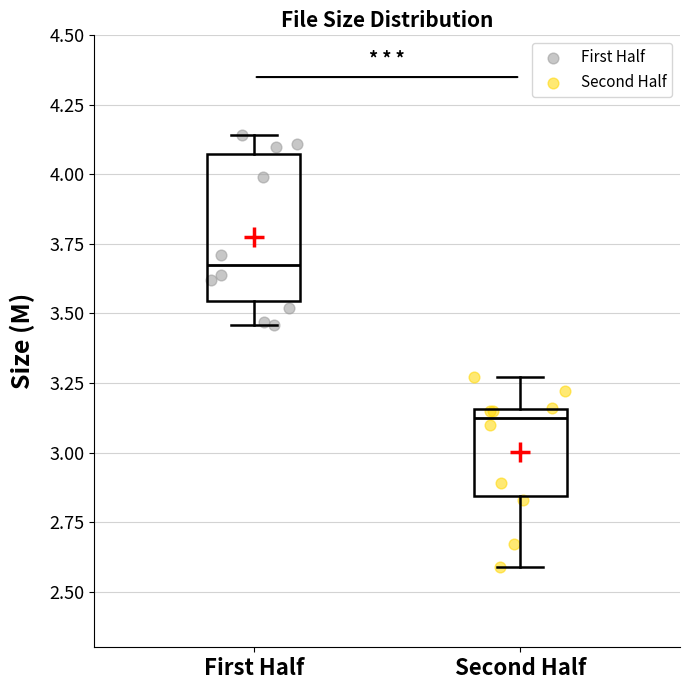

Where does the lower whisker of the box for Second Half end on the y-axis? The values are not printed on the chart, so give them approximately, as read against the axis.

2.60